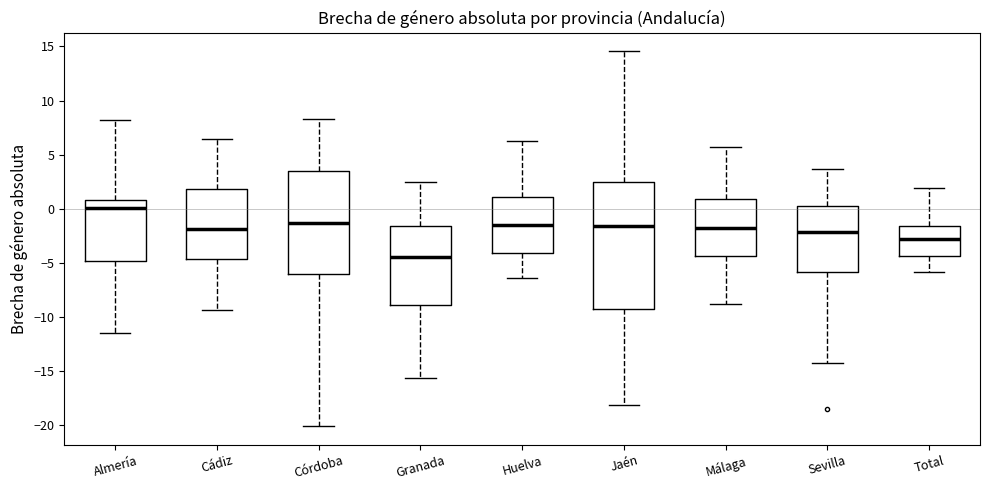

Where does the lower whisker of the box for Córdoba end on the y-axis? The values are not printed on the chart, so give them approximately, as read against the axis.

-20.0